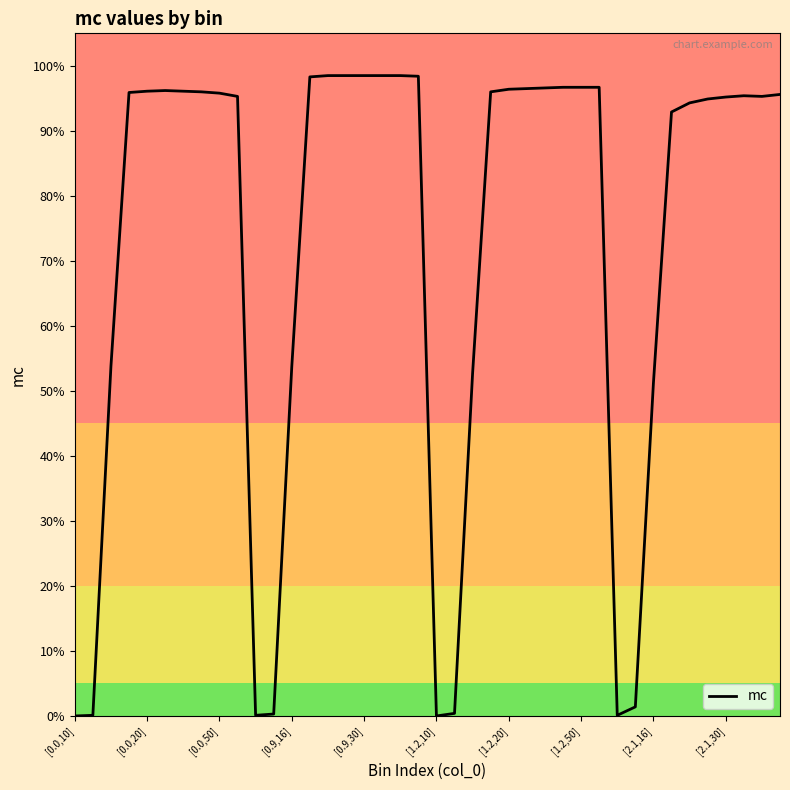

How many interior local valleys (lower than both neighbors) does the data have?

4